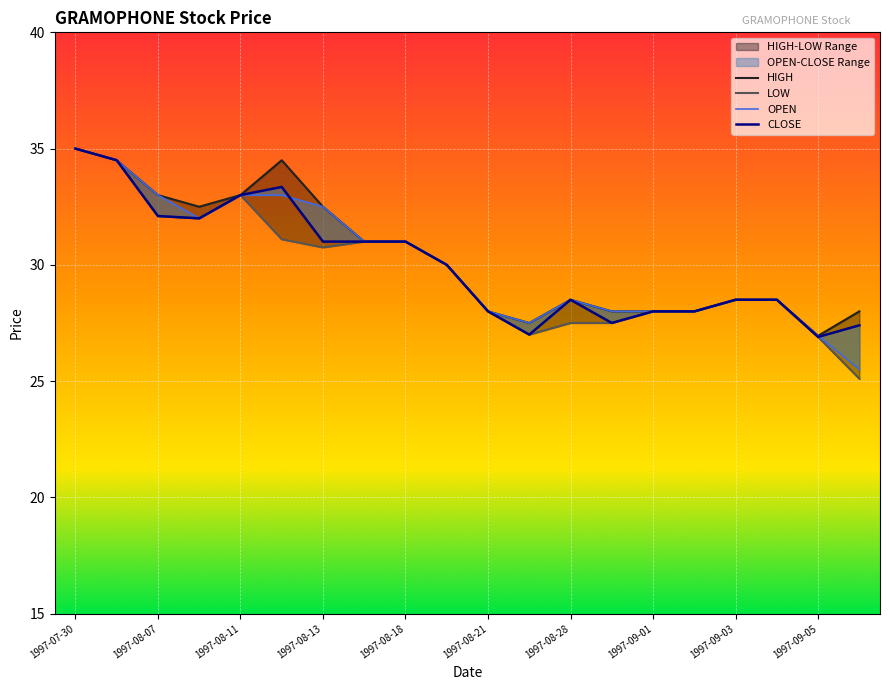

Rank the series by their maximum value, from highest to lowest.

OPEN, HIGH, LOW, CLOSE